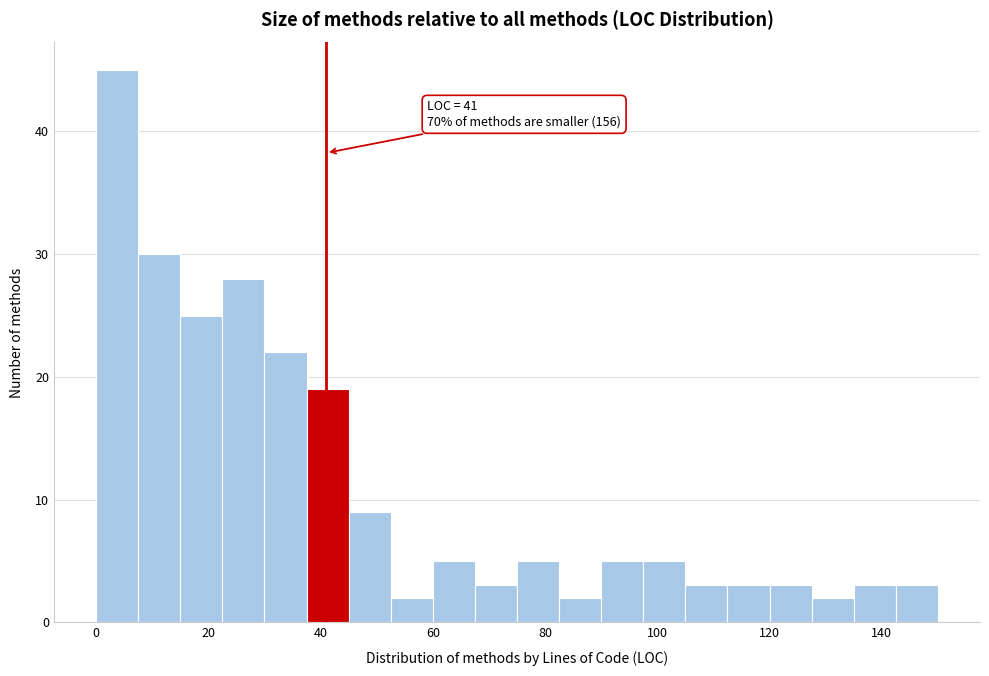

Read against the x-axis, roughly where is the centre of the tallest bar?

4